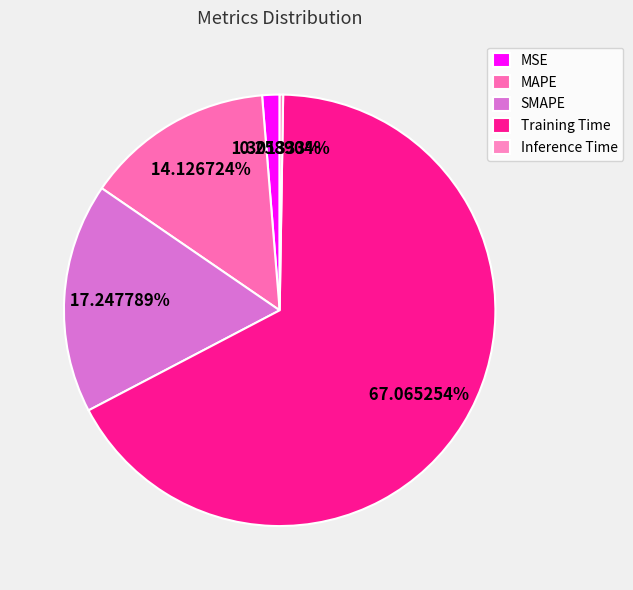

Is there a majority slice in this chart?

Yes